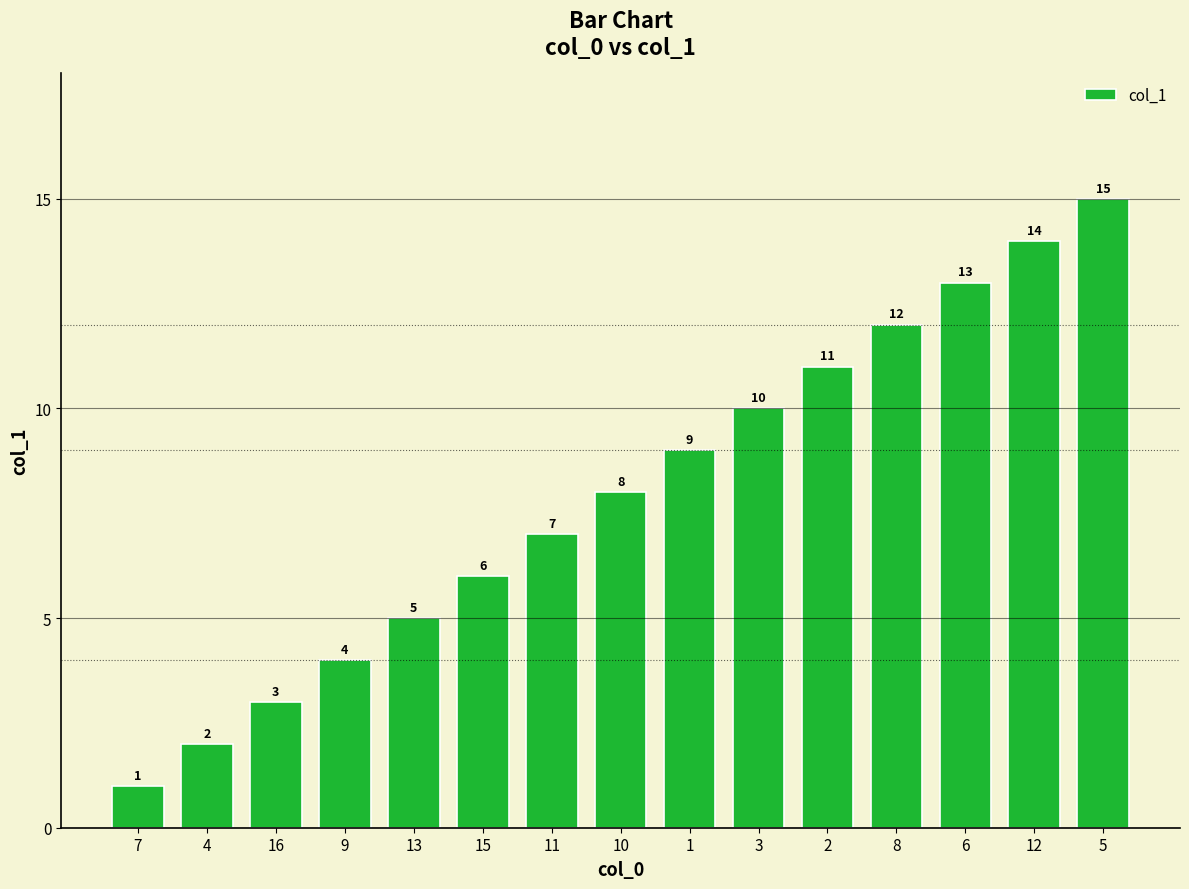

Rank the categories by value from lowest to highest.

7, 4, 16, 9, 13, 15, 11, 10, 1, 3, 2, 8, 6, 12, 5